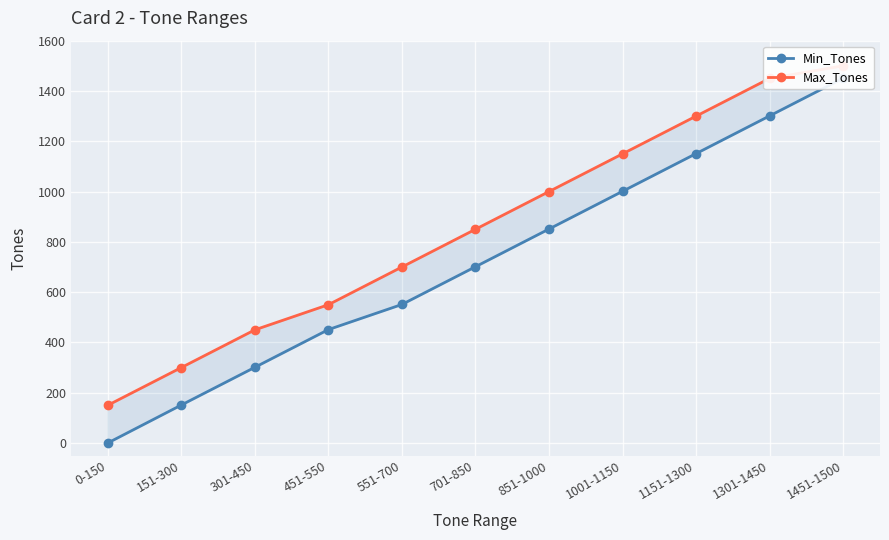

True or false: Max_Tones and Min_Tones cross at least once.

False